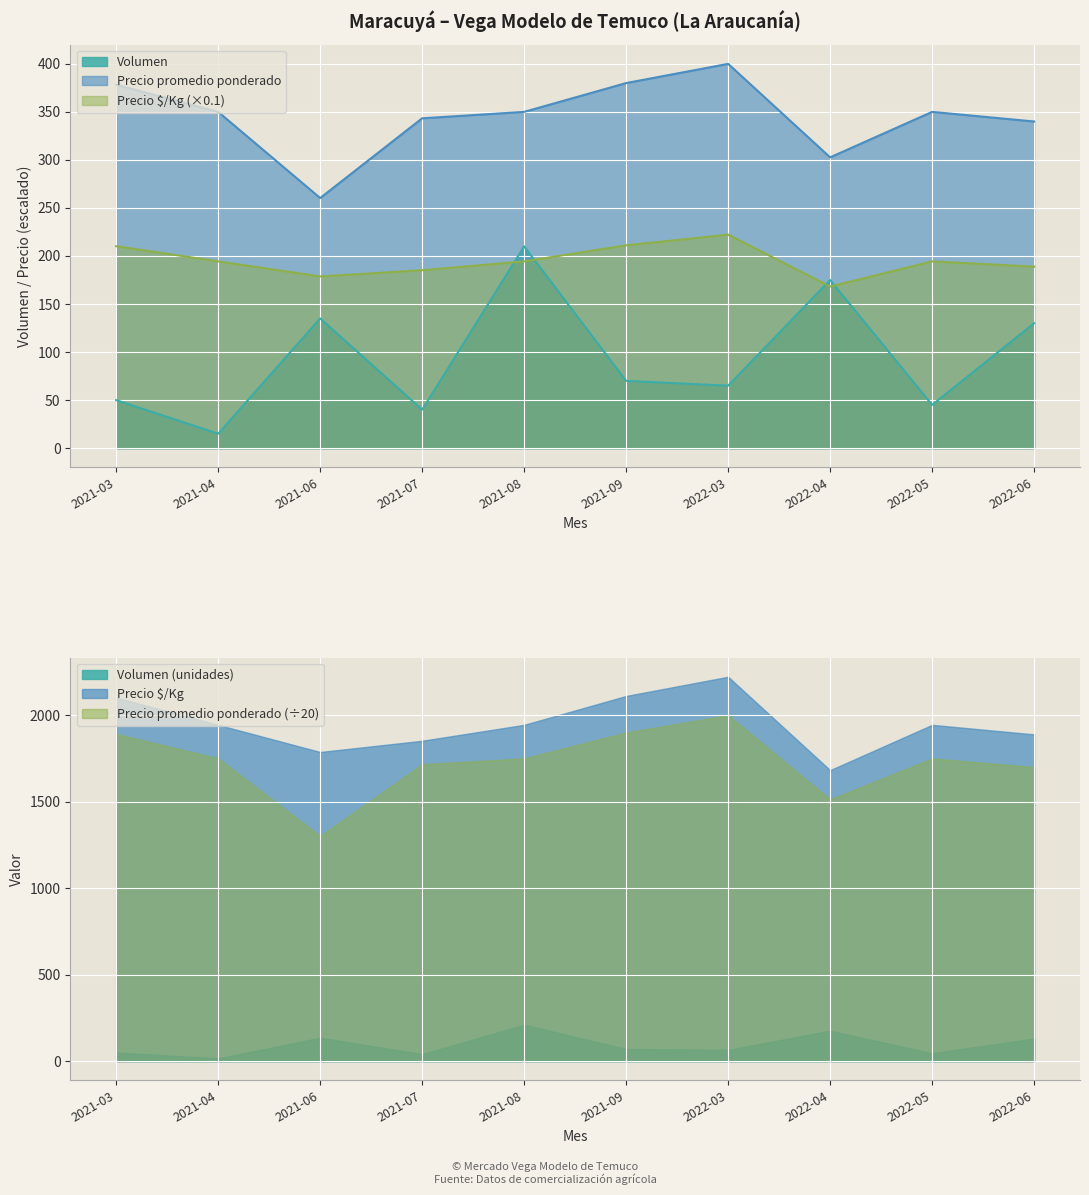

At which category does Volumen reach its first local valley?

2021-04